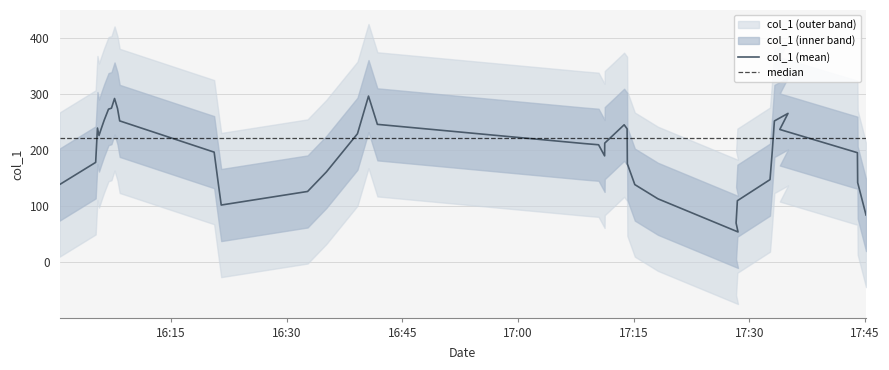

How many interior local peaks (higher than both neighbors) does the data have?

9